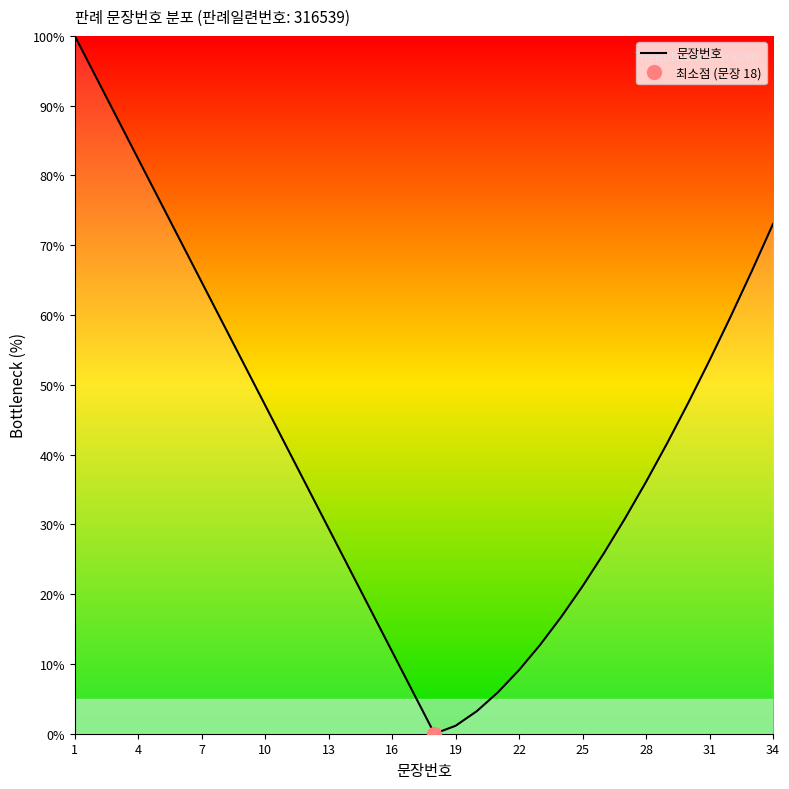

What is the difference between the maximum and minimum values?

100.0